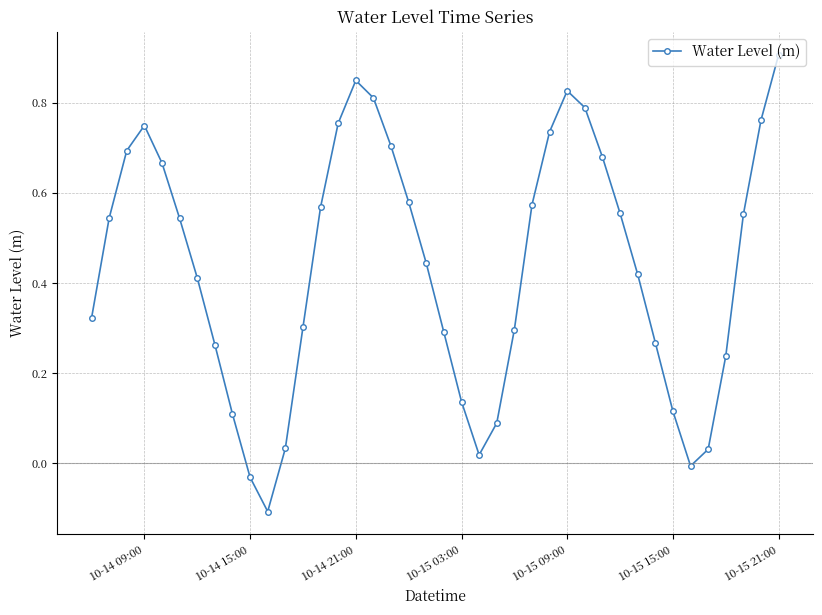

What is the difference between the maximum and minimum values?

1.0